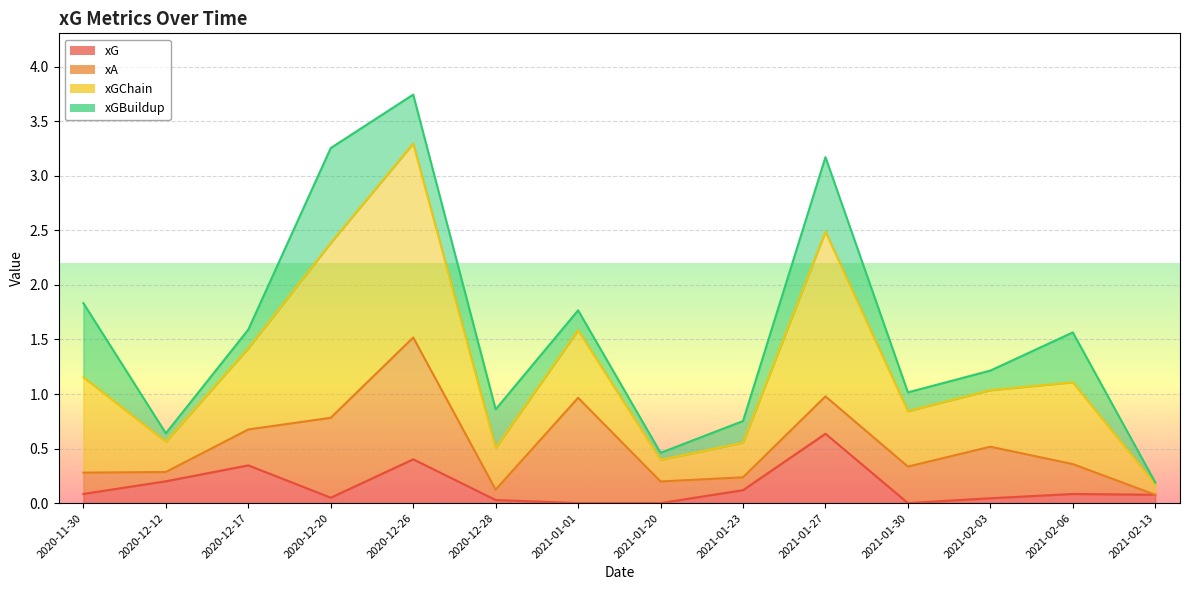

Which series changed the most between 2020-12-28 and 2021-01-30?

xGChain